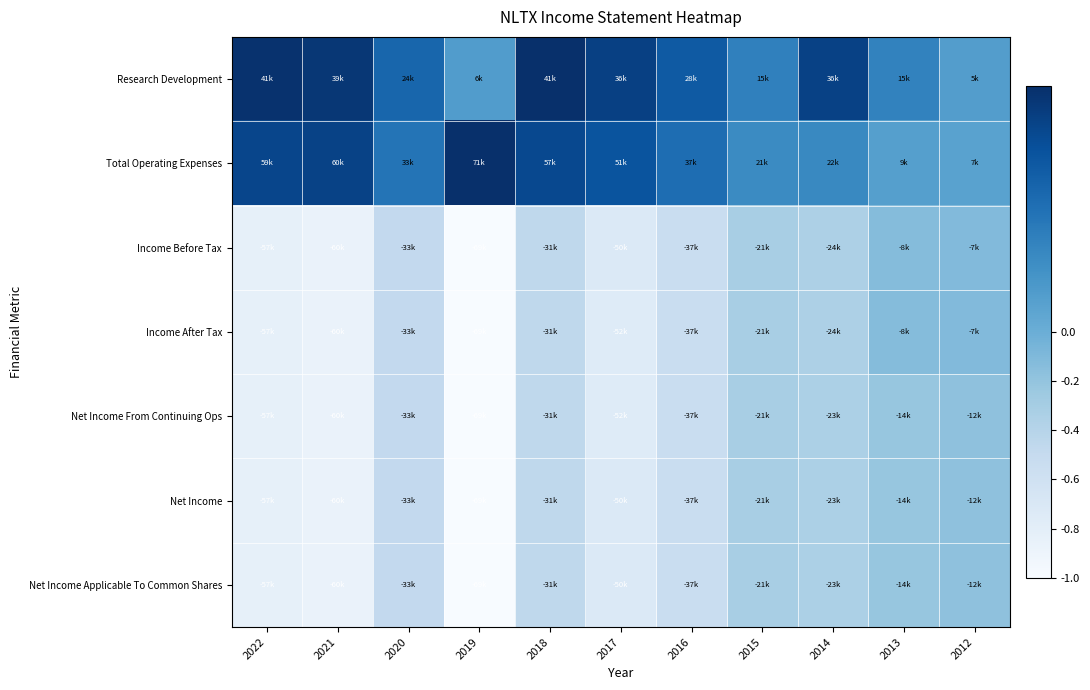

Which has a higher value, 2018 or 2015?

2018